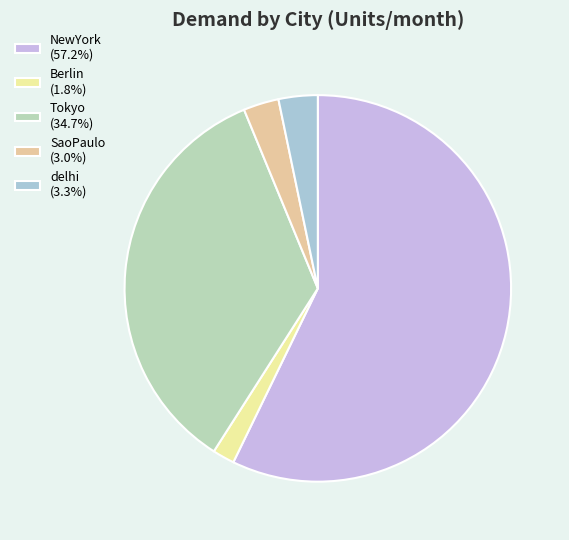

Which slice is the largest?

NewYork